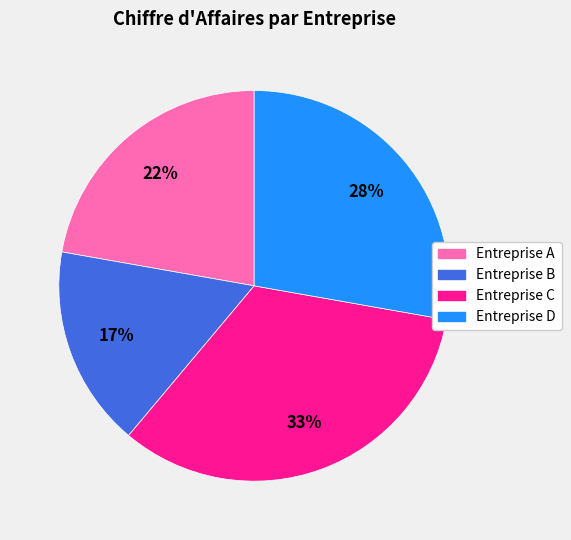

Combined, do Entreprise B and Entreprise D account for over 50%?

No